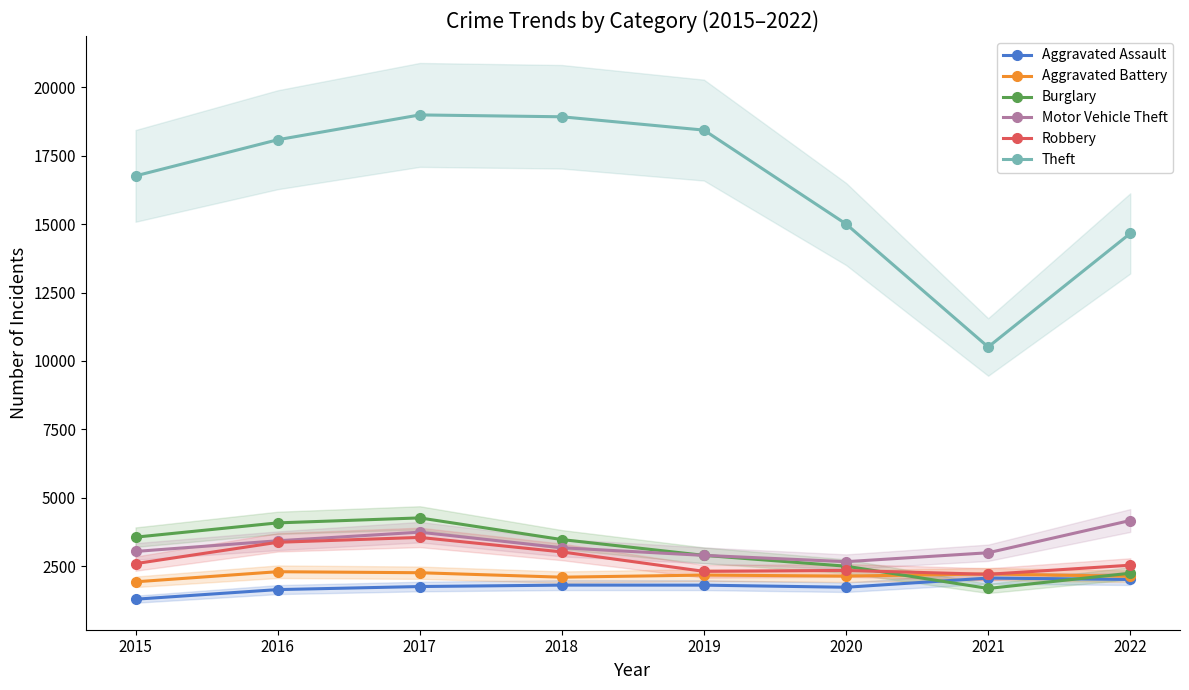

True or false: Aggravated Battery and Burglary cross at least once.

True